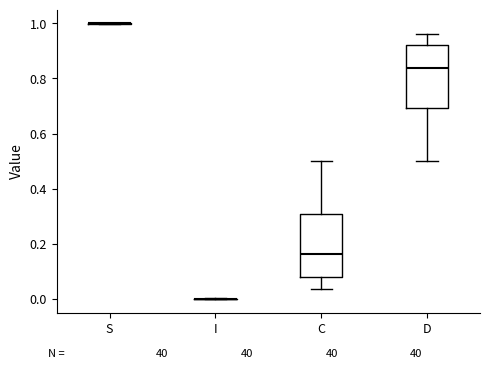

Where does the median line of the box for C sit on the y-axis? The values are not printed on the chart, so give them approximately, as read against the axis.

0.16